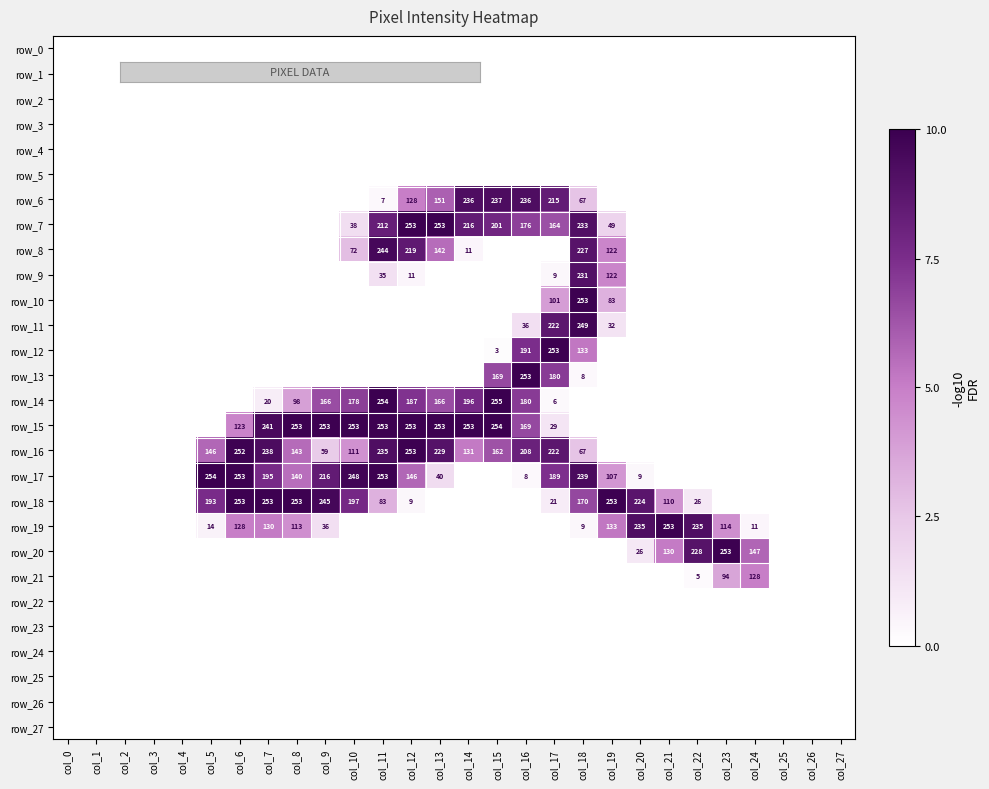

Reading left to right, transcribe all the data shown in this chart.

row_0: col_0=0	col_1=0	col_2=0	col_3=0	col_4=0	col_5=0	col_6=0	col_7=0	col_8=0	col_9=0	col_10=0	col_11=0	col_12=0	col_13=0	col_14=0	col_15=0	col_16=0	col_17=0	col_18=0	col_19=0	col_20=0	col_21=0	col_22=0	col_23=0	col_24=0	col_25=0	col_26=0	col_27=0
row_1: col_0=0	col_1=0	col_2=0	col_3=0	col_4=0	col_5=0	col_6=0	col_7=0	col_8=0	col_9=0	col_10=0	col_11=0	col_12=0	col_13=0	col_14=0	col_15=0	col_16=0	col_17=0	col_18=0	col_19=0	col_20=0	col_21=0	col_22=0	col_23=0	col_24=0	col_25=0	col_26=0	col_27=0
row_2: col_0=0	col_1=0	col_2=0	col_3=0	col_4=0	col_5=0	col_6=0	col_7=0	col_8=0	col_9=0	col_10=0	col_11=0	col_12=0	col_13=0	col_14=0	col_15=0	col_16=0	col_17=0	col_18=0	col_19=0	col_20=0	col_21=0	col_22=0	col_23=0	col_24=0	col_25=0	col_26=0	col_27=0
row_3: col_0=0	col_1=0	col_2=0	col_3=0	col_4=0	col_5=0	col_6=0	col_7=0	col_8=0	col_9=0	col_10=0	col_11=0	col_12=0	col_13=0	col_14=0	col_15=0	col_16=0	col_17=0	col_18=0	col_19=0	col_20=0	col_21=0	col_22=0	col_23=0	col_24=0	col_25=0	col_26=0	col_27=0
row_4: col_0=0	col_1=0	col_2=0	col_3=0	col_4=0	col_5=0	col_6=0	col_7=0	col_8=0	col_9=0	col_10=0	col_11=0	col_12=0	col_13=0	col_14=0	col_15=0	col_16=0	col_17=0	col_18=0	col_19=0	col_20=0	col_21=0	col_22=0	col_23=0	col_24=0	col_25=0	col_26=0	col_27=0
row_5: col_0=0	col_1=0	col_2=0	col_3=0	col_4=0	col_5=0	col_6=0	col_7=0	col_8=0	col_9=0	col_10=0	col_11=0	col_12=0	col_13=0	col_14=0	col_15=0	col_16=0	col_17=0	col_18=0	col_19=0	col_20=0	col_21=0	col_22=0	col_23=0	col_24=0	col_25=0	col_26=0	col_27=0
row_6: col_0=0	col_1=0	col_2=0	col_3=0	col_4=0	col_5=0	col_6=0	col_7=0	col_8=0	col_9=0	col_10=0	col_11=7	col_12=128	col_13=151	col_14=236	col_15=237	col_16=236	col_17=215	col_18=67	col_19=0	col_20=0	col_21=0	col_22=0	col_23=0	col_24=0	col_25=0	col_26=0	col_27=0
row_7: col_0=0	col_1=0	col_2=0	col_3=0	col_4=0	col_5=0	col_6=0	col_7=0	col_8=0	col_9=0	col_10=38	col_11=212	col_12=253	col_13=253	col_14=216	col_15=201	col_16=176	col_17=164	col_18=233	col_19=49	col_20=0	col_21=0	col_22=0	col_23=0	col_24=0	col_25=0	col_26=0	col_27=0
row_8: col_0=0	col_1=0	col_2=0	col_3=0	col_4=0	col_5=0	col_6=0	col_7=0	col_8=0	col_9=0	col_10=72	col_11=244	col_12=219	col_13=142	col_14=11	col_15=0	col_16=0	col_17=0	col_18=227	col_19=122	col_20=0	col_21=0	col_22=0	col_23=0	col_24=0	col_25=0	col_26=0	col_27=0
row_9: col_0=0	col_1=0	col_2=0	col_3=0	col_4=0	col_5=0	col_6=0	col_7=0	col_8=0	col_9=0	col_10=0	col_11=35	col_12=11	col_13=0	col_14=0	col_15=0	col_16=0	col_17=9	col_18=231	col_19=122	col_20=0	col_21=0	col_22=0	col_23=0	col_24=0	col_25=0	col_26=0	col_27=0
row_10: col_0=0	col_1=0	col_2=0	col_3=0	col_4=0	col_5=0	col_6=0	col_7=0	col_8=0	col_9=0	col_10=0	col_11=0	col_12=0	col_13=0	col_14=0	col_15=0	col_16=0	col_17=101	col_18=253	col_19=83	col_20=0	col_21=0	col_22=0	col_23=0	col_24=0	col_25=0	col_26=0	col_27=0
row_11: col_0=0	col_1=0	col_2=0	col_3=0	col_4=0	col_5=0	col_6=0	col_7=0	col_8=0	col_9=0	col_10=0	col_11=0	col_12=0	col_13=0	col_14=0	col_15=0	col_16=36	col_17=222	col_18=249	col_19=32	col_20=0	col_21=0	col_22=0	col_23=0	col_24=0	col_25=0	col_26=0	col_27=0
row_12: col_0=0	col_1=0	col_2=0	col_3=0	col_4=0	col_5=0	col_6=0	col_7=0	col_8=0	col_9=0	col_10=0	col_11=0	col_12=0	col_13=0	col_14=0	col_15=3	col_16=191	col_17=253	col_18=133	col_19=0	col_20=0	col_21=0	col_22=0	col_23=0	col_24=0	col_25=0	col_26=0	col_27=0
row_13: col_0=0	col_1=0	col_2=0	col_3=0	col_4=0	col_5=0	col_6=0	col_7=0	col_8=0	col_9=0	col_10=0	col_11=0	col_12=0	col_13=0	col_14=0	col_15=169	col_16=253	col_17=180	col_18=8	col_19=0	col_20=0	col_21=0	col_22=0	col_23=0	col_24=0	col_25=0	col_26=0	col_27=0
row_14: col_0=0	col_1=0	col_2=0	col_3=0	col_4=0	col_5=0	col_6=0	col_7=20	col_8=98	col_9=166	col_10=178	col_11=254	col_12=187	col_13=166	col_14=196	col_15=255	col_16=180	col_17=6	col_18=0	col_19=0	col_20=0	col_21=0	col_22=0	col_23=0	col_24=0	col_25=0	col_26=0	col_27=0
row_15: col_0=0	col_1=0	col_2=0	col_3=0	col_4=0	col_5=0	col_6=123	col_7=241	col_8=253	col_9=253	col_10=253	col_11=253	col_12=253	col_13=253	col_14=253	col_15=254	col_16=169	col_17=29	col_18=0	col_19=0	col_20=0	col_21=0	col_22=0	col_23=0	col_24=0	col_25=0	col_26=0	col_27=0
row_16: col_0=0	col_1=0	col_2=0	col_3=0	col_4=0	col_5=146	col_6=252	col_7=238	col_8=143	col_9=59	col_10=111	col_11=235	col_12=253	col_13=229	col_14=131	col_15=162	col_16=208	col_17=222	col_18=67	col_19=0	col_20=0	col_21=0	col_22=0	col_23=0	col_24=0	col_25=0	col_26=0	col_27=0
row_17: col_0=0	col_1=0	col_2=0	col_3=0	col_4=0	col_5=254	col_6=253	col_7=195	col_8=140	col_9=216	col_10=248	col_11=253	col_12=146	col_13=40	col_14=0	col_15=0	col_16=8	col_17=189	col_18=239	col_19=107	col_20=9	col_21=0	col_22=0	col_23=0	col_24=0	col_25=0	col_26=0	col_27=0
row_18: col_0=0	col_1=0	col_2=0	col_3=0	col_4=0	col_5=193	col_6=253	col_7=253	col_8=253	col_9=245	col_10=197	col_11=83	col_12=9	col_13=0	col_14=0	col_15=0	col_16=0	col_17=21	col_18=170	col_19=253	col_20=224	col_21=110	col_22=26	col_23=0	col_24=0	col_25=0	col_26=0	col_27=0
row_19: col_0=0	col_1=0	col_2=0	col_3=0	col_4=0	col_5=14	col_6=128	col_7=130	col_8=113	col_9=36	col_10=0	col_11=0	col_12=0	col_13=0	col_14=0	col_15=0	col_16=0	col_17=0	col_18=9	col_19=133	col_20=235	col_21=253	col_22=235	col_23=114	col_24=11	col_25=0	col_26=0	col_27=0
row_20: col_0=0	col_1=0	col_2=0	col_3=0	col_4=0	col_5=0	col_6=0	col_7=0	col_8=0	col_9=0	col_10=0	col_11=0	col_12=0	col_13=0	col_14=0	col_15=0	col_16=0	col_17=0	col_18=0	col_19=0	col_20=26	col_21=130	col_22=228	col_23=253	col_24=147	col_25=0	col_26=0	col_27=0
row_21: col_0=0	col_1=0	col_2=0	col_3=0	col_4=0	col_5=0	col_6=0	col_7=0	col_8=0	col_9=0	col_10=0	col_11=0	col_12=0	col_13=0	col_14=0	col_15=0	col_16=0	col_17=0	col_18=0	col_19=0	col_20=0	col_21=0	col_22=5	col_23=94	col_24=128	col_25=0	col_26=0	col_27=0
row_22: col_0=0	col_1=0	col_2=0	col_3=0	col_4=0	col_5=0	col_6=0	col_7=0	col_8=0	col_9=0	col_10=0	col_11=0	col_12=0	col_13=0	col_14=0	col_15=0	col_16=0	col_17=0	col_18=0	col_19=0	col_20=0	col_21=0	col_22=0	col_23=0	col_24=0	col_25=0	col_26=0	col_27=0
row_23: col_0=0	col_1=0	col_2=0	col_3=0	col_4=0	col_5=0	col_6=0	col_7=0	col_8=0	col_9=0	col_10=0	col_11=0	col_12=0	col_13=0	col_14=0	col_15=0	col_16=0	col_17=0	col_18=0	col_19=0	col_20=0	col_21=0	col_22=0	col_23=0	col_24=0	col_25=0	col_26=0	col_27=0
row_24: col_0=0	col_1=0	col_2=0	col_3=0	col_4=0	col_5=0	col_6=0	col_7=0	col_8=0	col_9=0	col_10=0	col_11=0	col_12=0	col_13=0	col_14=0	col_15=0	col_16=0	col_17=0	col_18=0	col_19=0	col_20=0	col_21=0	col_22=0	col_23=0	col_24=0	col_25=0	col_26=0	col_27=0
row_25: col_0=0	col_1=0	col_2=0	col_3=0	col_4=0	col_5=0	col_6=0	col_7=0	col_8=0	col_9=0	col_10=0	col_11=0	col_12=0	col_13=0	col_14=0	col_15=0	col_16=0	col_17=0	col_18=0	col_19=0	col_20=0	col_21=0	col_22=0	col_23=0	col_24=0	col_25=0	col_26=0	col_27=0
row_26: col_0=0	col_1=0	col_2=0	col_3=0	col_4=0	col_5=0	col_6=0	col_7=0	col_8=0	col_9=0	col_10=0	col_11=0	col_12=0	col_13=0	col_14=0	col_15=0	col_16=0	col_17=0	col_18=0	col_19=0	col_20=0	col_21=0	col_22=0	col_23=0	col_24=0	col_25=0	col_26=0	col_27=0
row_27: col_0=0	col_1=0	col_2=0	col_3=0	col_4=0	col_5=0	col_6=0	col_7=0	col_8=0	col_9=0	col_10=0	col_11=0	col_12=0	col_13=0	col_14=0	col_15=0	col_16=0	col_17=0	col_18=0	col_19=0	col_20=0	col_21=0	col_22=0	col_23=0	col_24=0	col_25=0	col_26=0	col_27=0